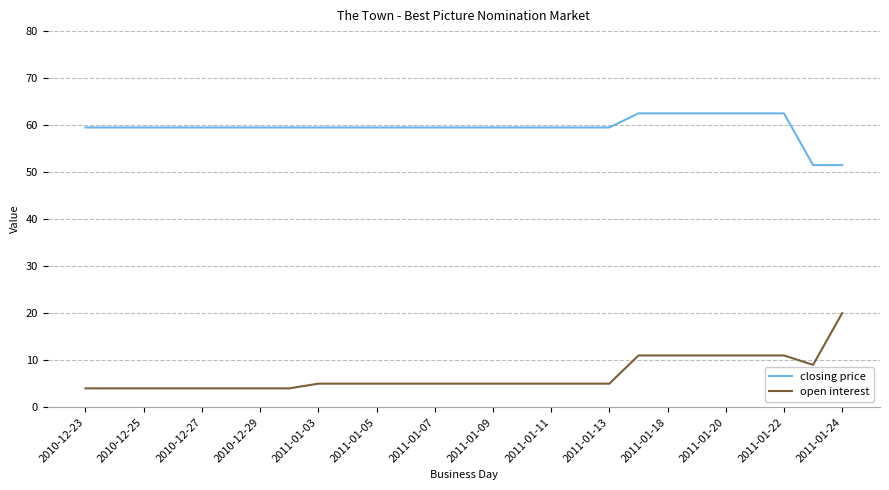

Which series has the largest range (max minus min)?

open interest